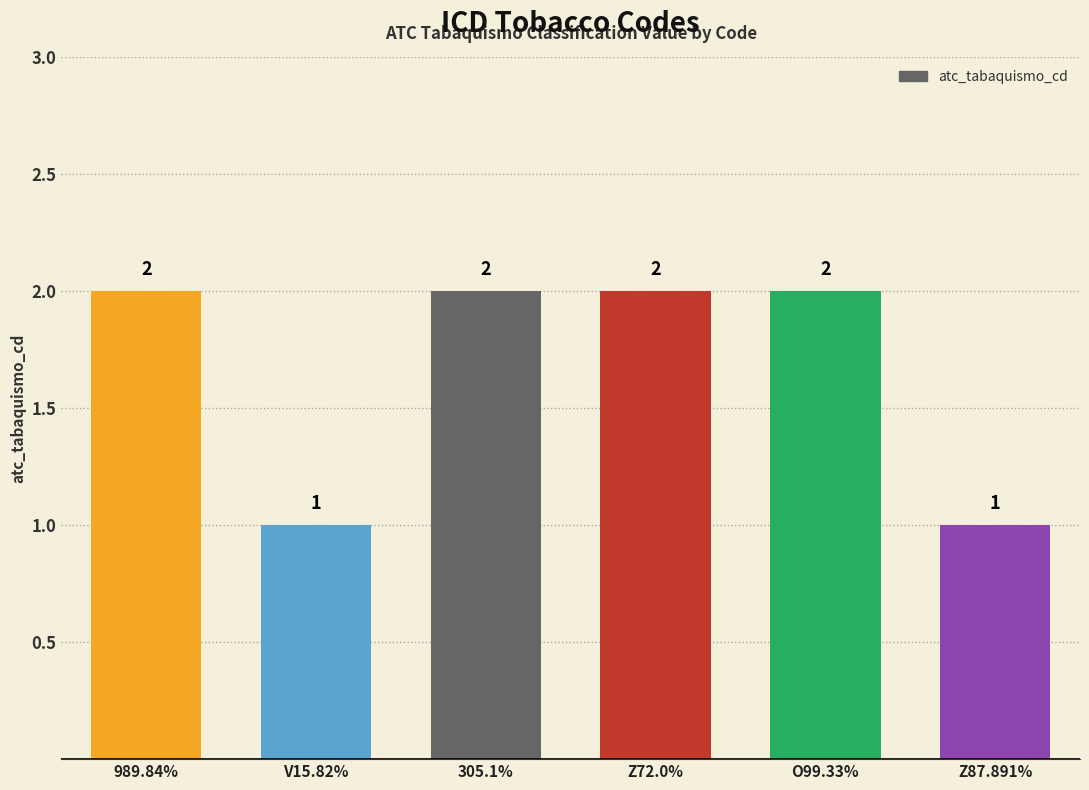

What is the sum of all values?

10